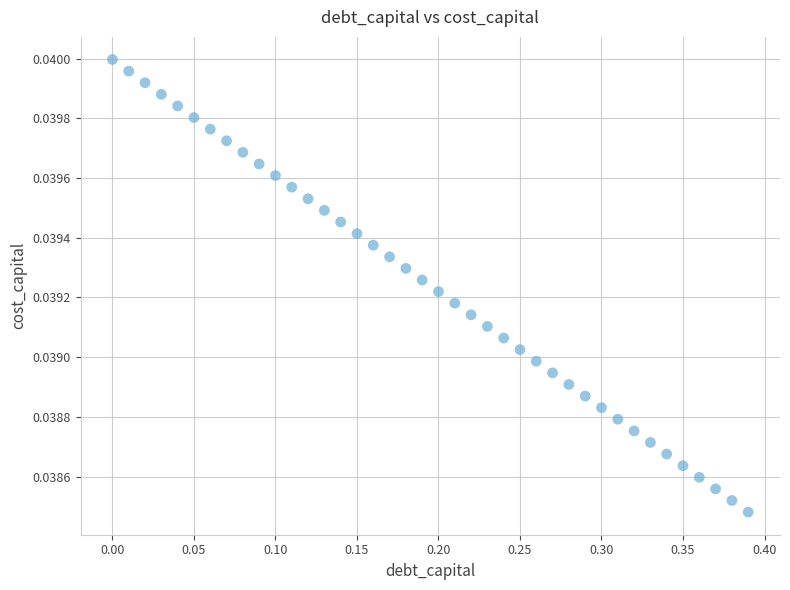

What is the range of X values (max minus min)?

0.4